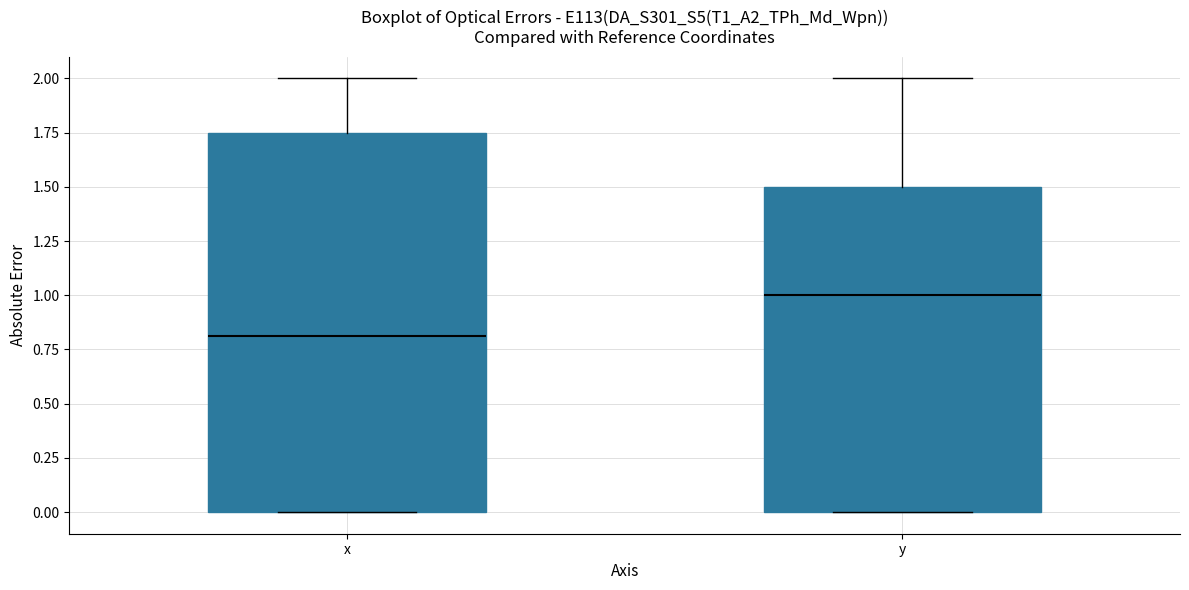

Which box's median line is the highest?

y